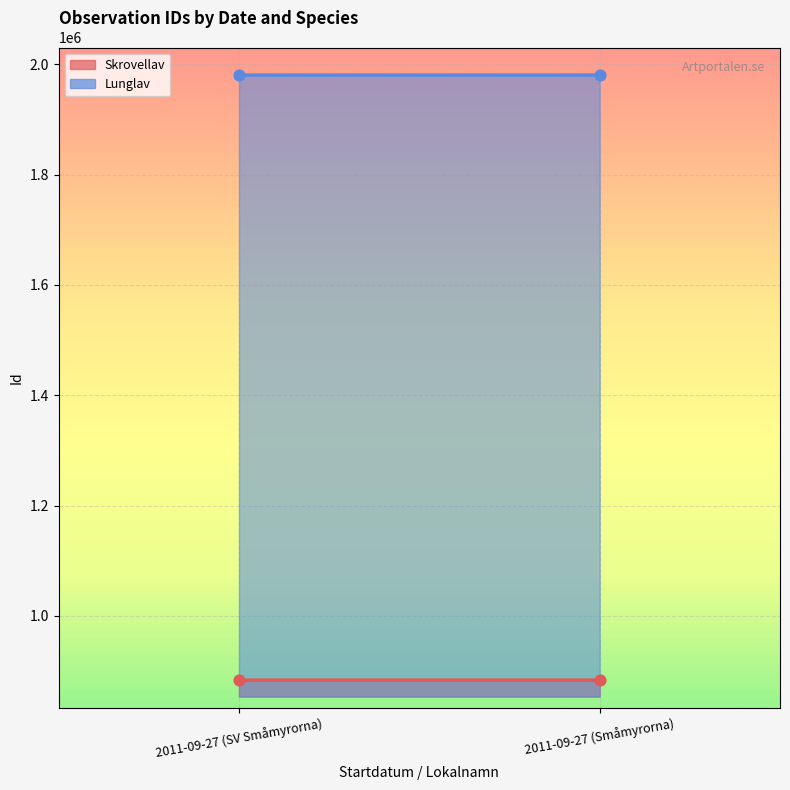

Which series contains the lowest Y value?

Skrovellav